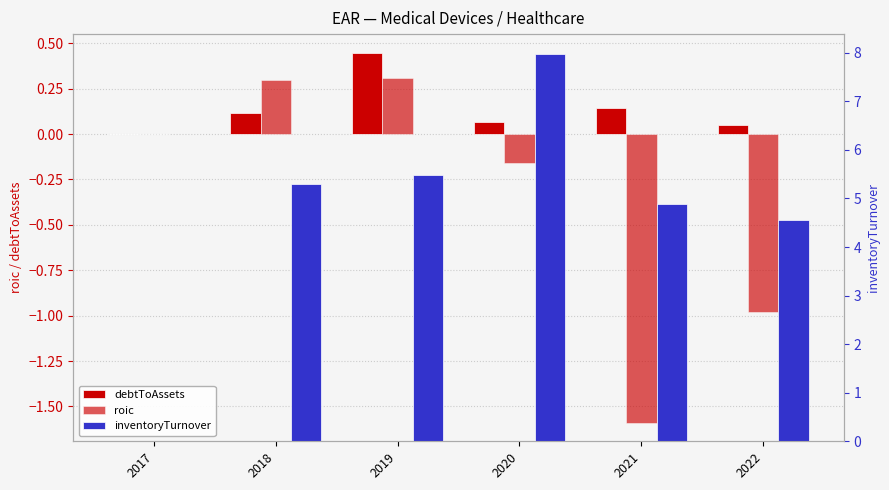

Reading right to left, extract all data points from this chart.

debtToAssets: 0.0	0.1	0.1	0.4	0.1	0.0
roic: -1.0	-1.6	-0.2	0.3	0.3	0.0
inventoryTurnover: 4.6	4.9	8.0	5.5	5.3	0.0